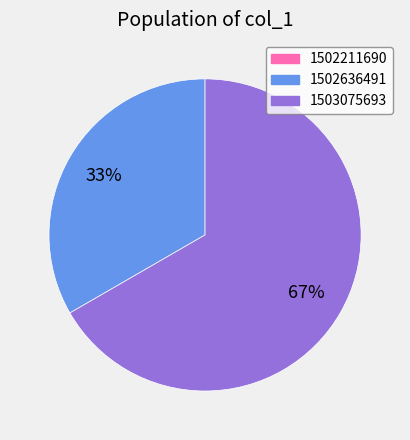

What is the largest slice in the pie chart?

1503075693